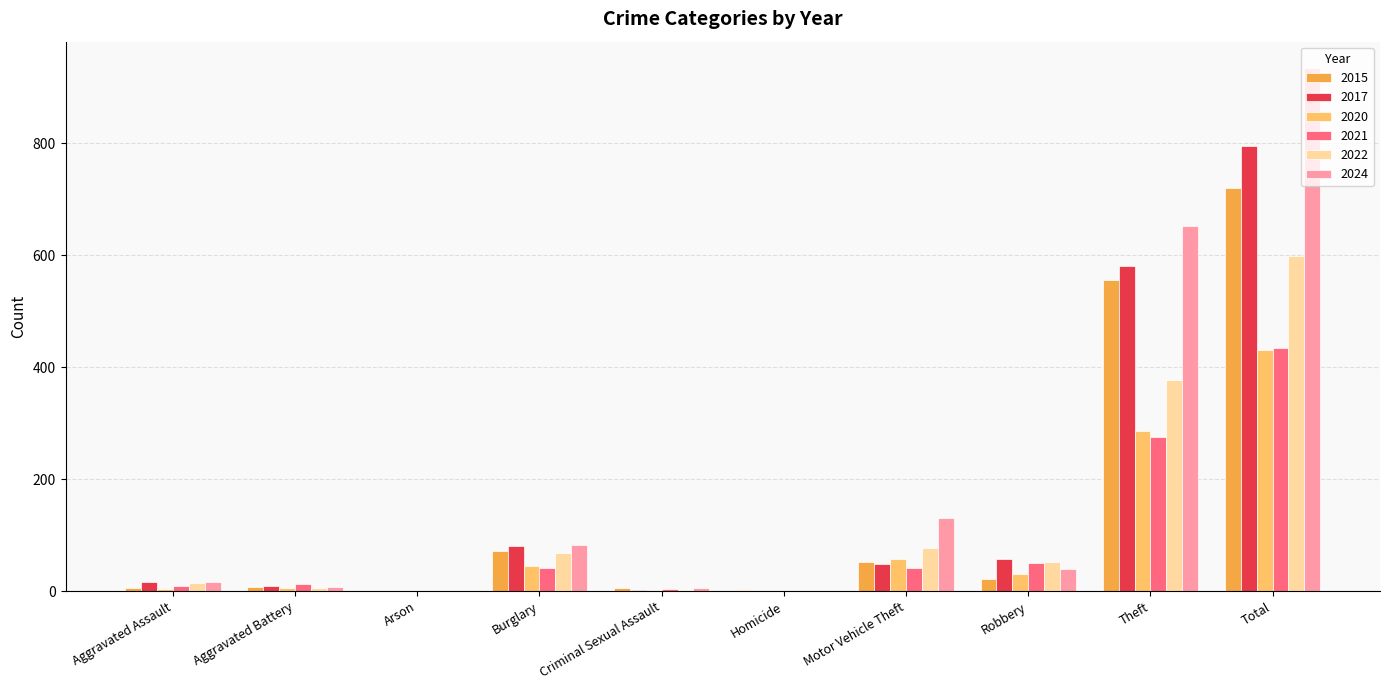

What is the maximum value shown in the chart?

935